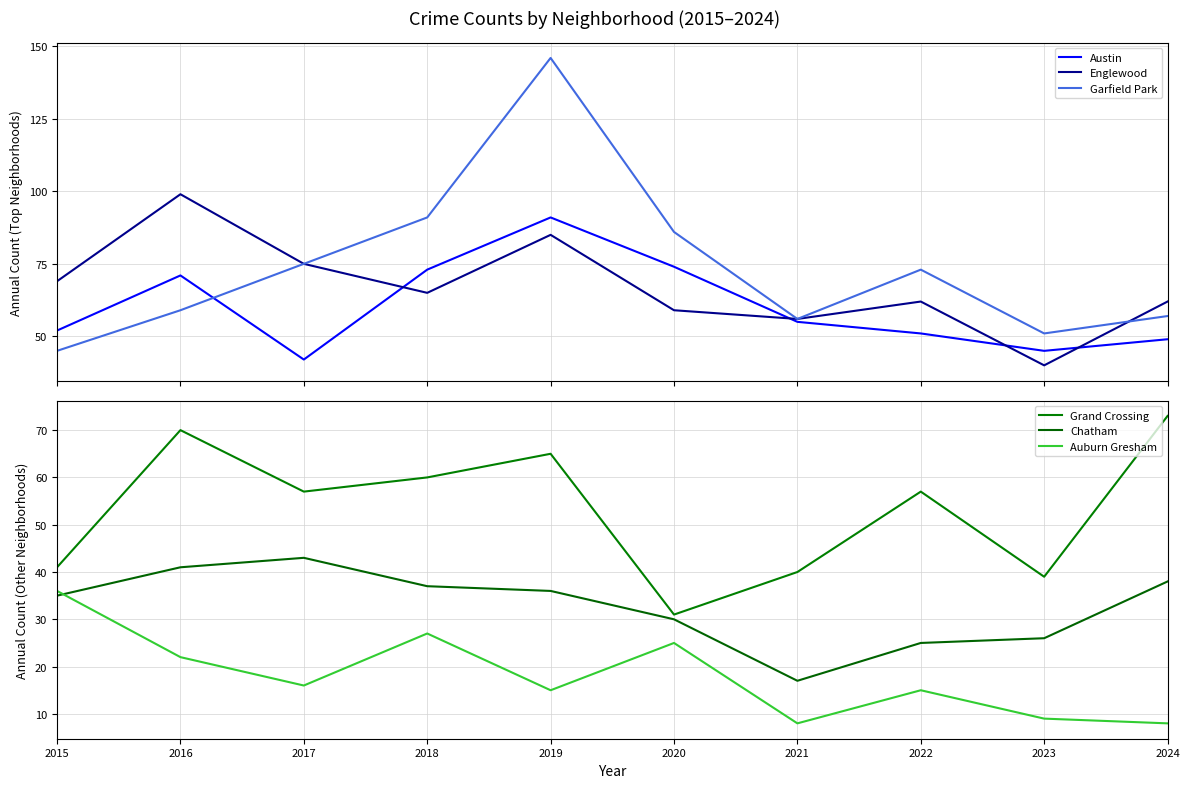

At which category does Chatham reach its first local valley?

2021